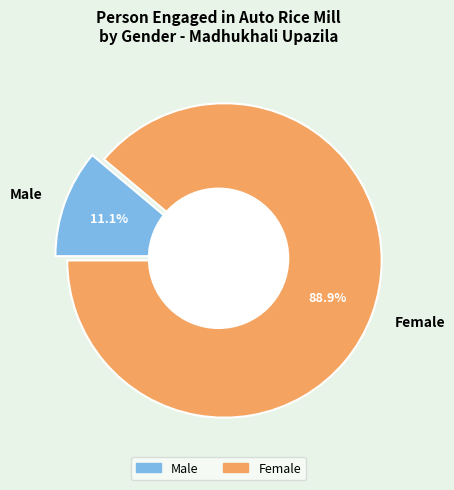

What percentage is NOT represented by Female?

11.1%